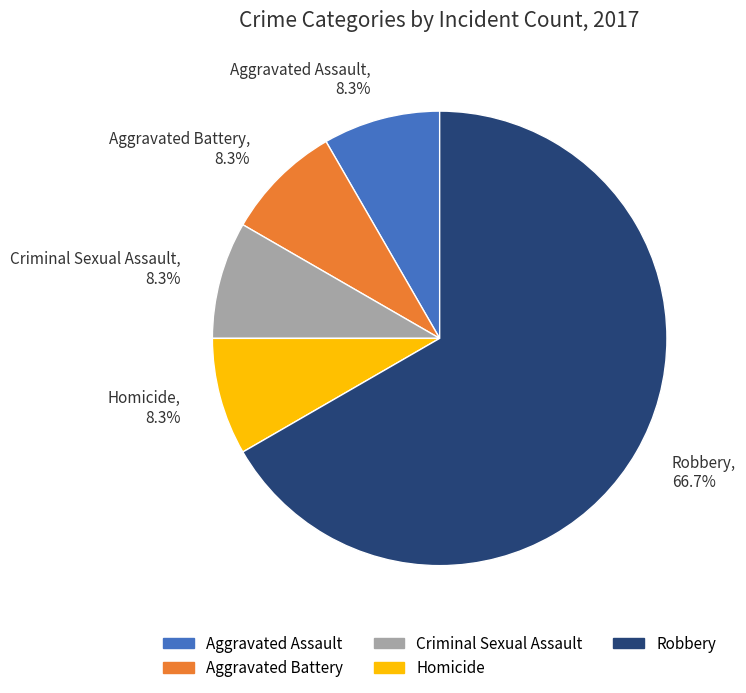

What percentage is the Aggravated Battery slice, to the nearest percent?

8%